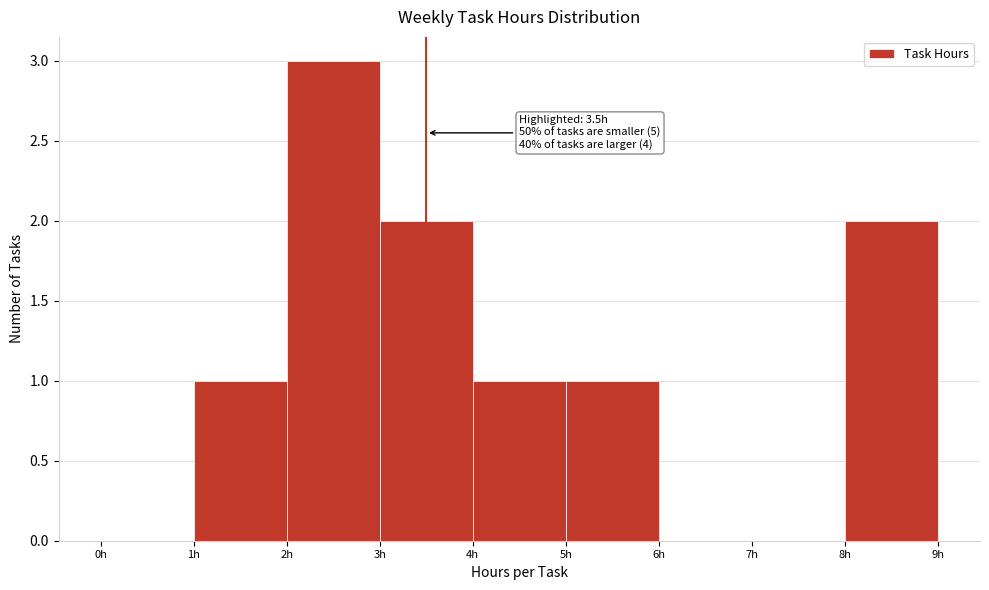

Over which range of the x-axis is the bar tallest?

2 to 3